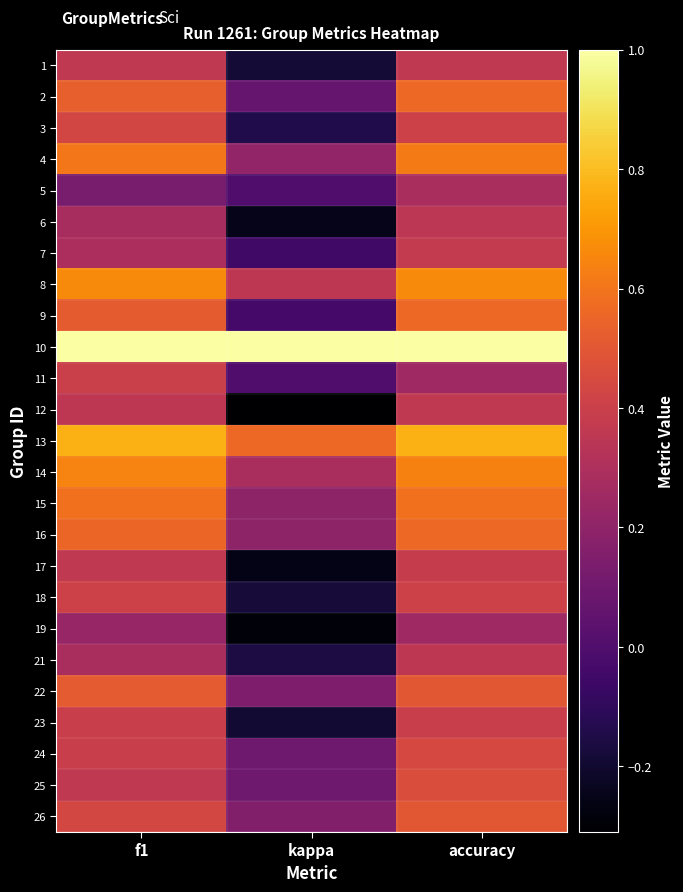

What is the maximum value shown in the chart?

1.0